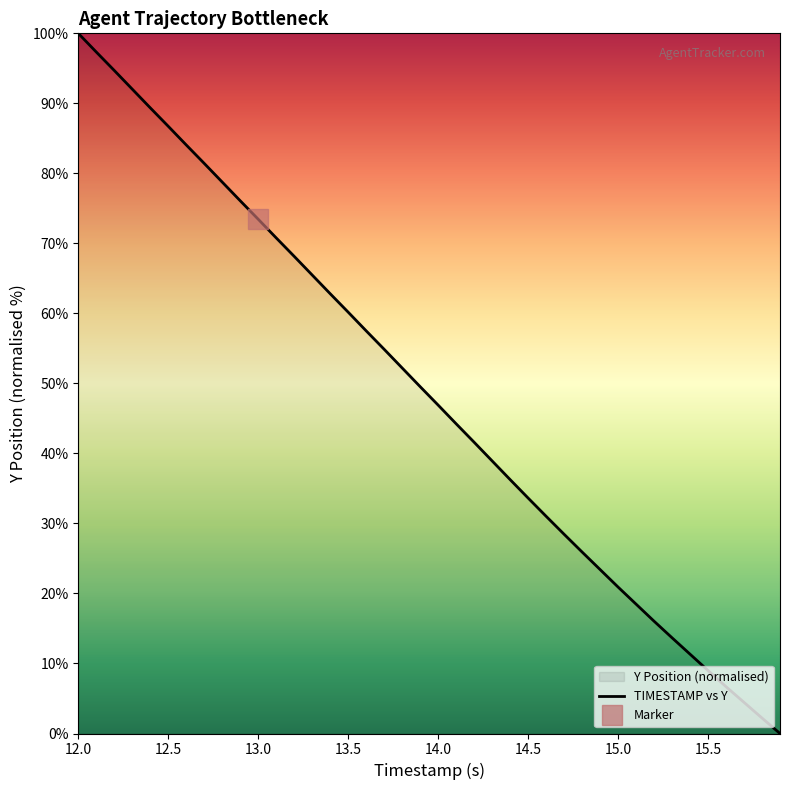

Does the chart display data point markers on the line(s)?

No